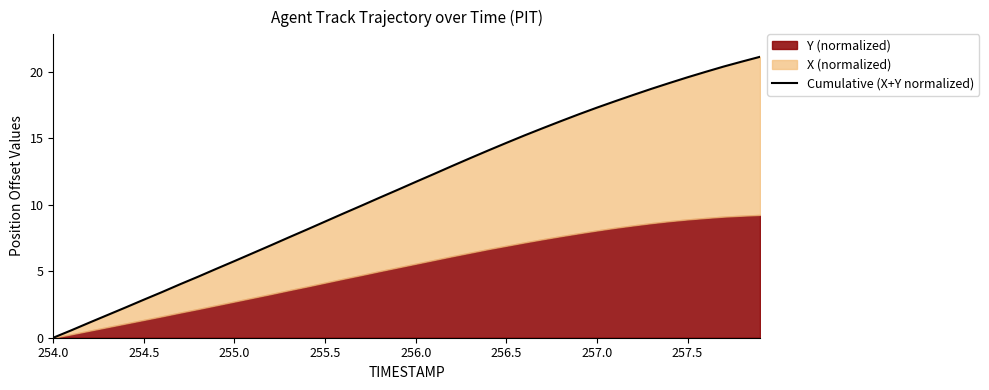

What is the value of the 38th point from the left?

20.4